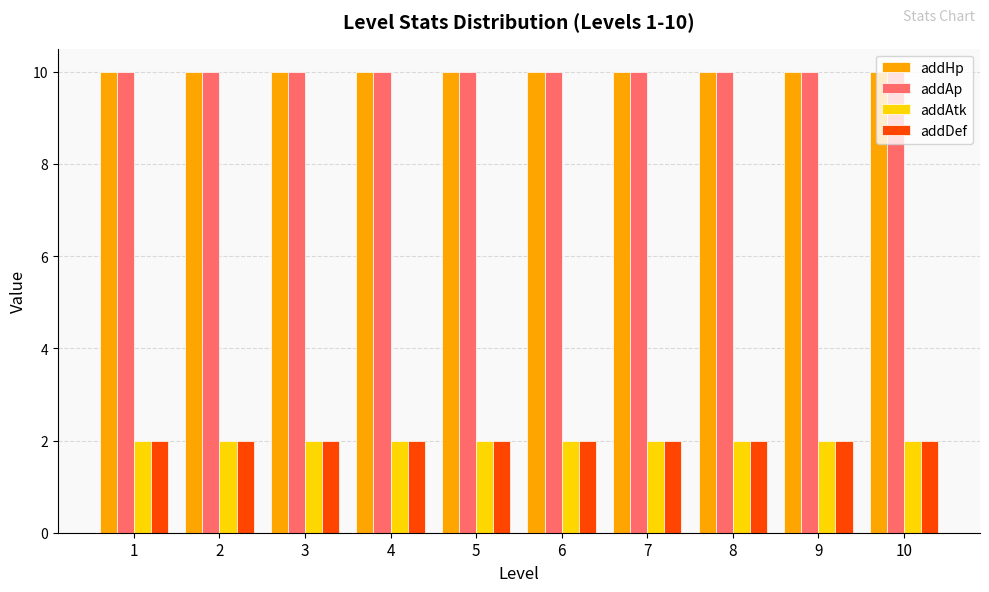

Reading left to right, transcribe all the data shown in this chart.

addHp: 1=10	2=10	3=10	4=10	5=10	6=10	7=10	8=10	9=10	10=10
addAp: 1=10	2=10	3=10	4=10	5=10	6=10	7=10	8=10	9=10	10=10
addAtk: 1=2	2=2	3=2	4=2	5=2	6=2	7=2	8=2	9=2	10=2
addDef: 1=2	2=2	3=2	4=2	5=2	6=2	7=2	8=2	9=2	10=2